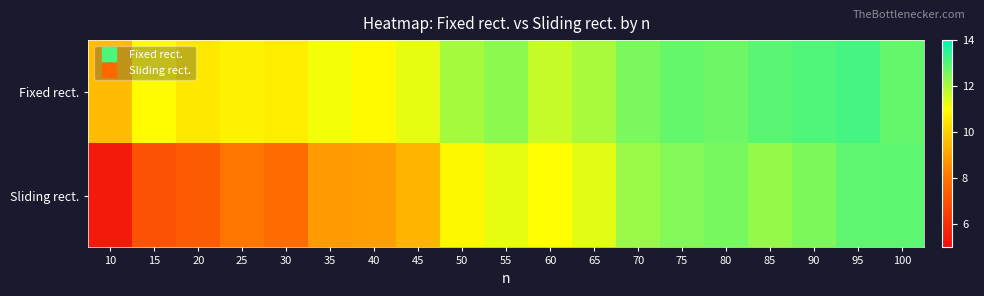

Reading right to left, list all the values displayed in this chart.

Fixed rect.: 100=12.8	95=13.2	90=13.0	85=12.9	80=12.7	75=12.8	70=12.6	65=12.0	60=11.7	55=12.3	50=12.0	45=11.3	40=10.9	35=11.1	30=10.6	25=10.7	20=10.5	15=10.9	10=9.6
Sliding rect.: 100=12.9	95=12.9	90=12.5	85=12.2	80=12.6	75=12.4	70=12.2	65=11.3	60=11.0	55=11.3	50=10.8	45=9.4	40=8.9	35=8.9	30=7.8	25=8.1	20=7.3	15=7.1	10=5.4